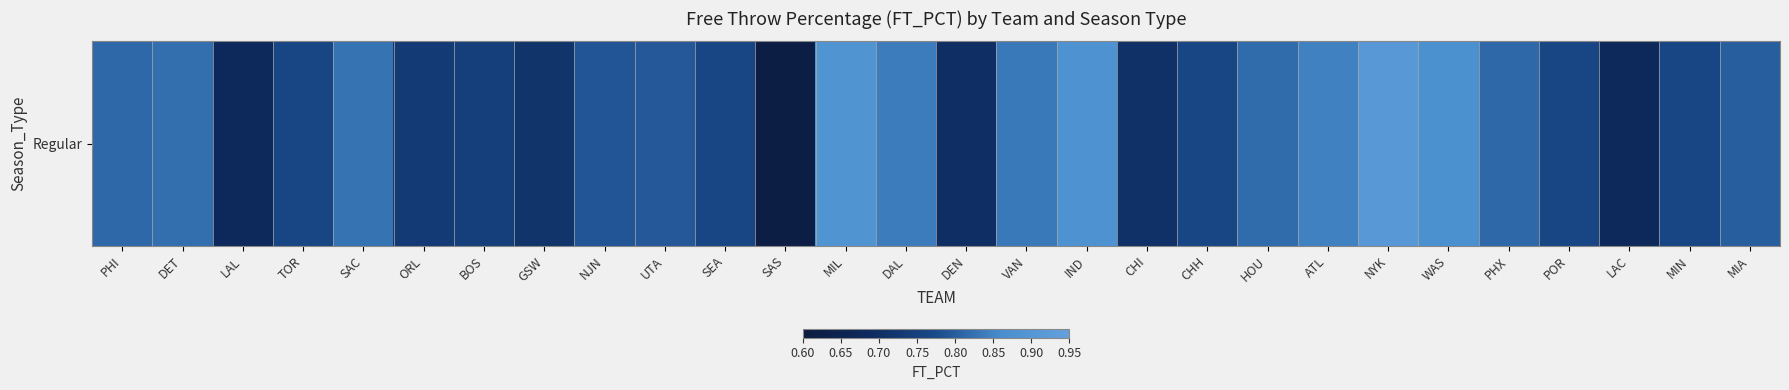

The chart shows a value of 0.4 at PHI. True or false?

False